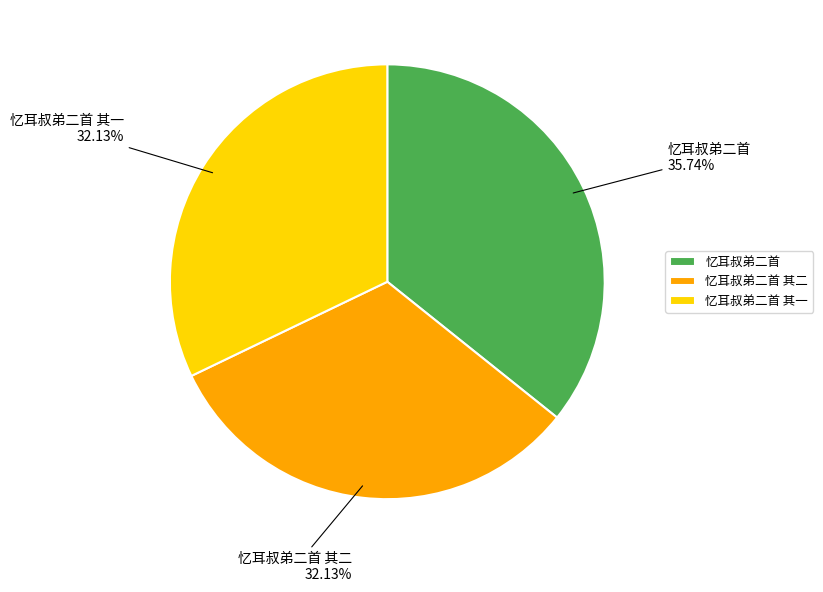

To the nearest percent, what is the combined percentage of 忆耳叔弟二首 其一 and 忆耳叔弟二首?

68%